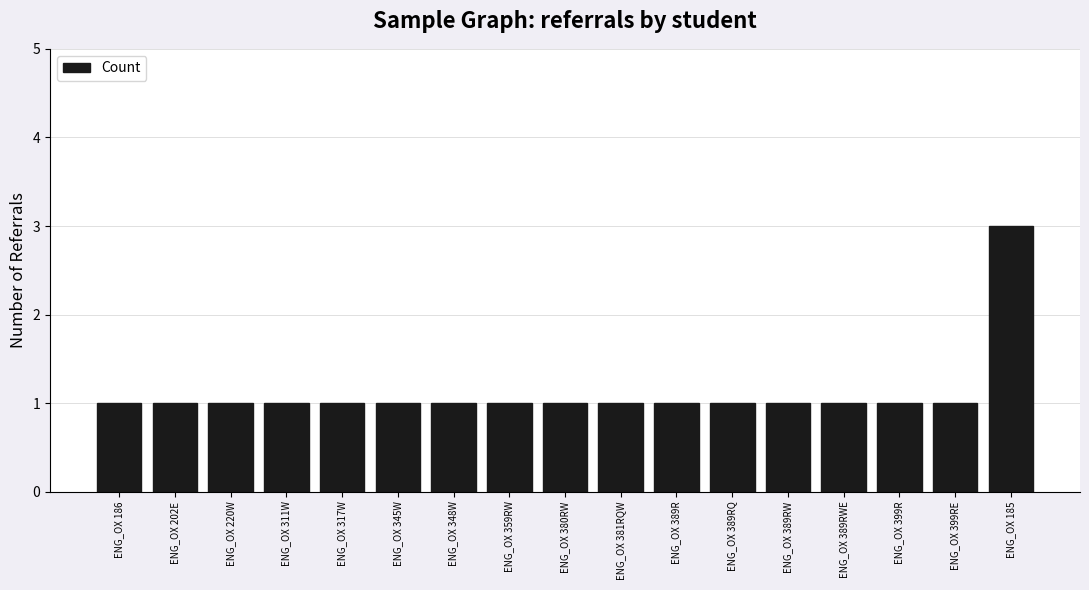

What is the sum of the values at ENG_OX 380RW and ENG_OX 389RWE?

2